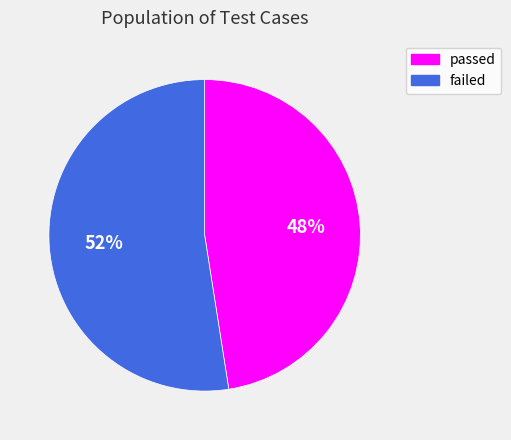

True or false: passed accounts for 48% of the total.

True